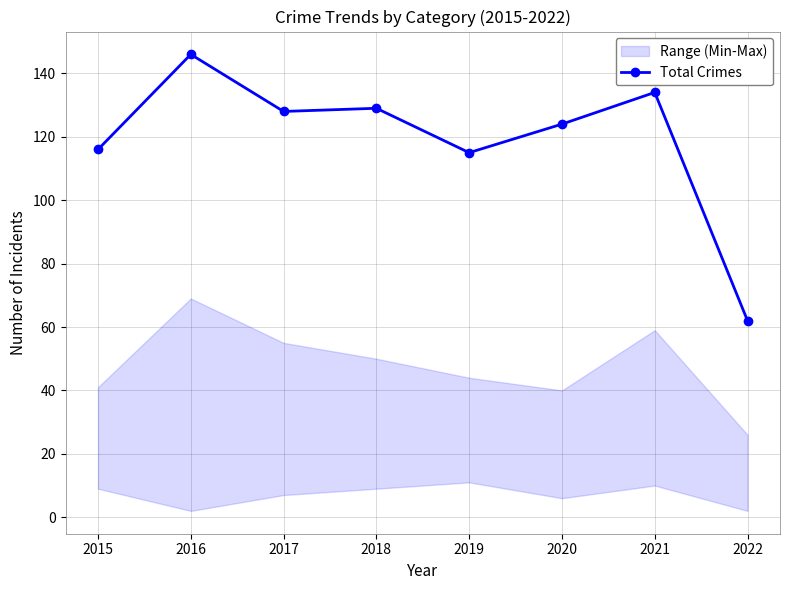

Rank the categories by value from lowest to highest.

2022, 2019, 2015, 2020, 2017, 2018, 2021, 2016